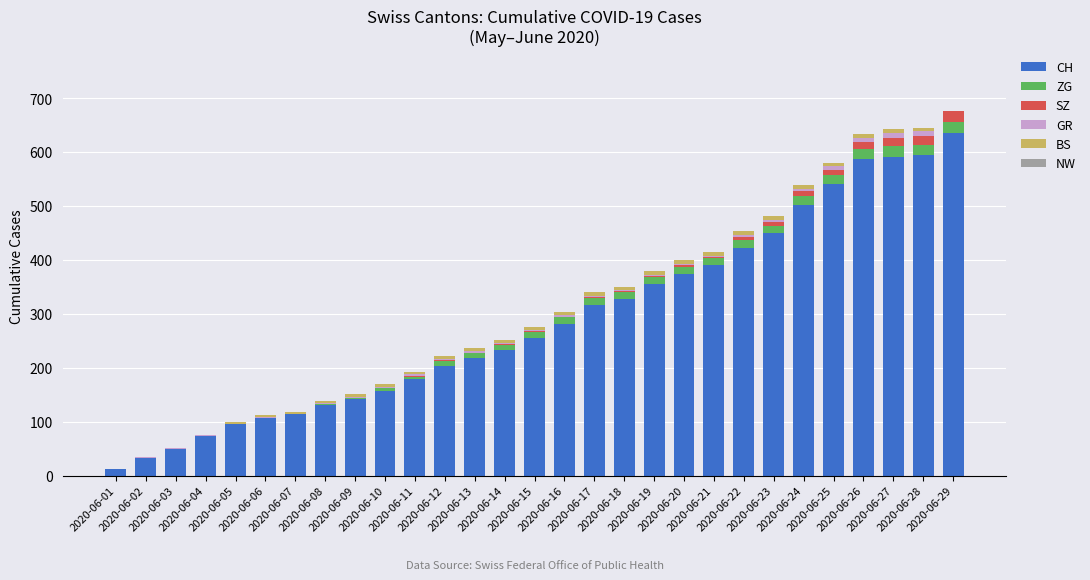

What is the sum of all CH values?

8381